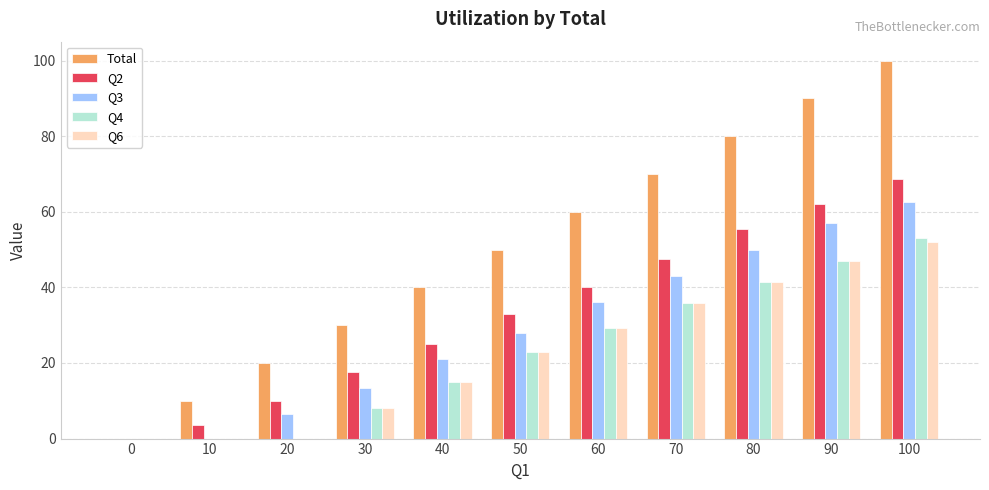

What is the total value across all series at 90?

303.0